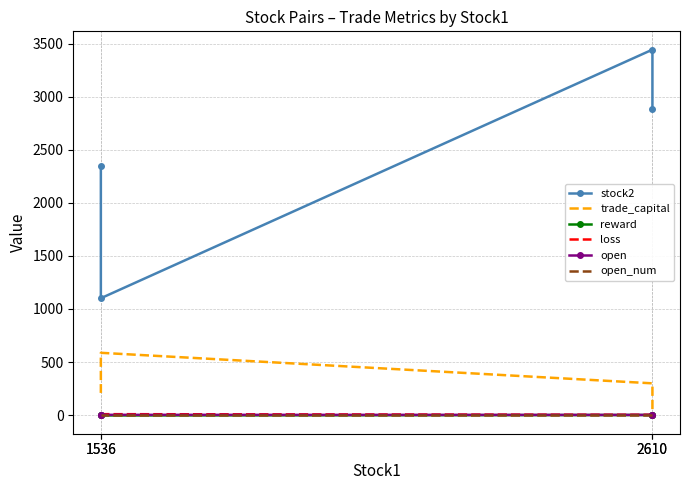

At which label does stock2 reach its minimum?

1536